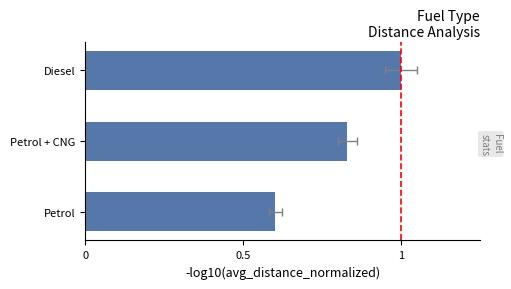

Are the bars horizontal?

Yes